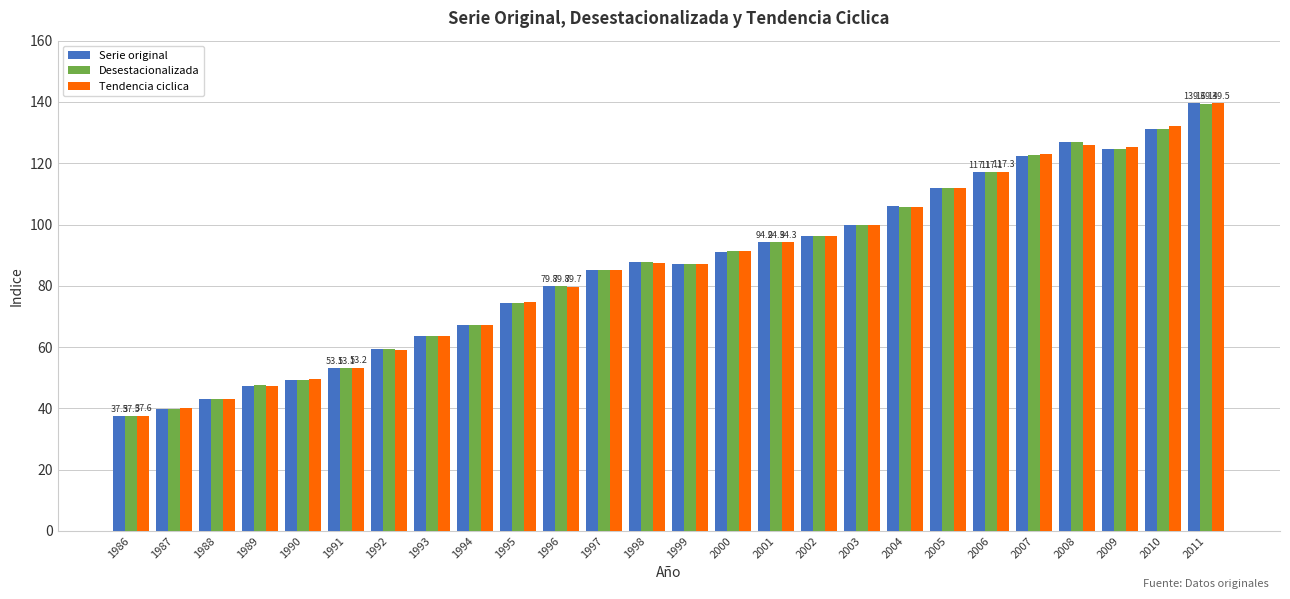

How many data points does each series have?

26